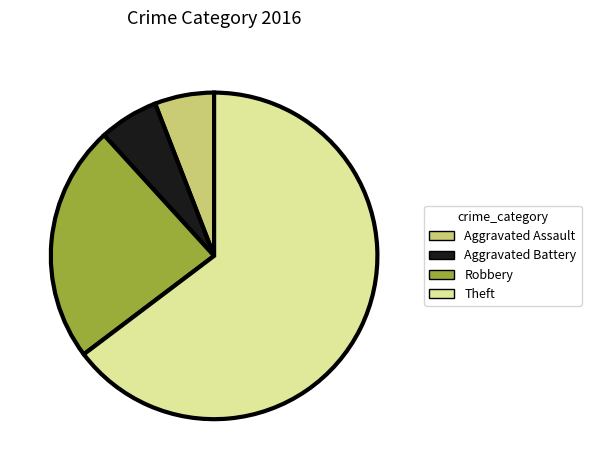

What is the largest slice in the pie chart?

Theft